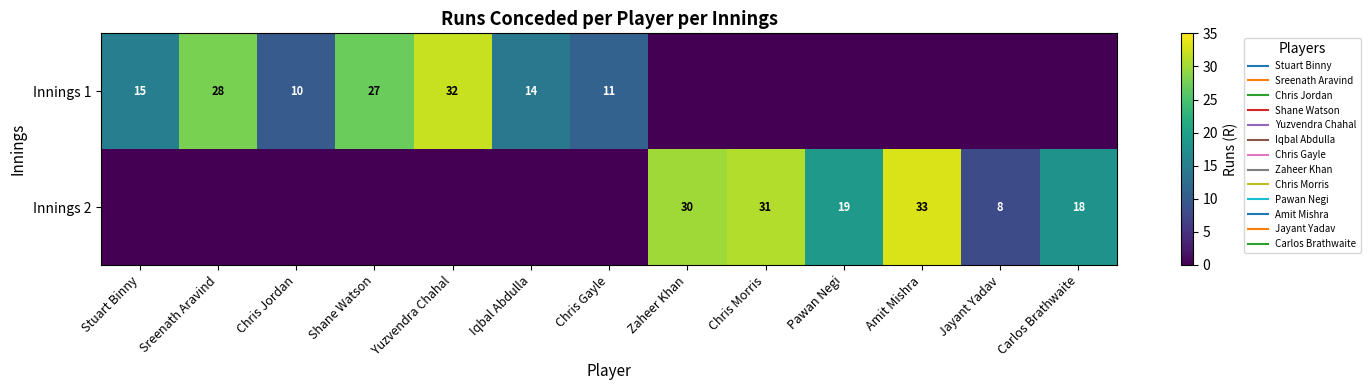

What is the maximum value shown in the chart?

33